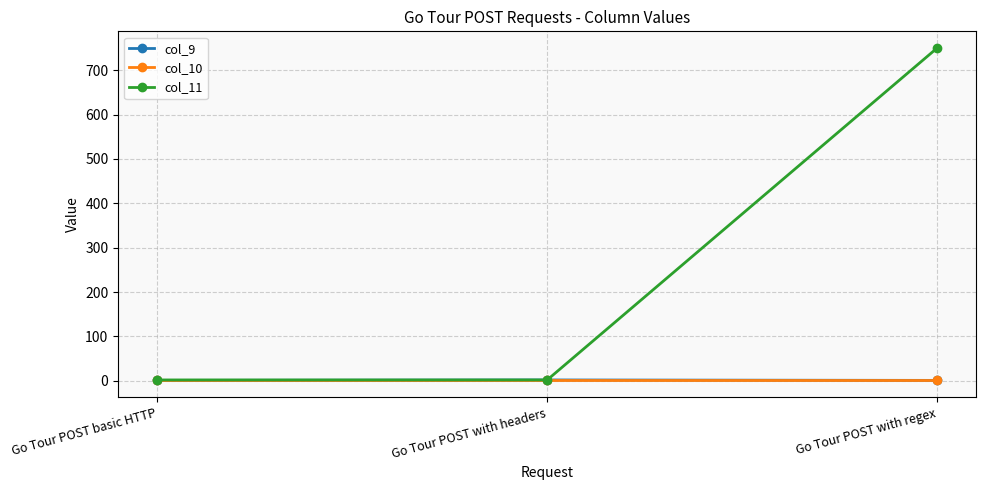

The col_10 series shows 2 at Go Tour POST with headers. True or false?

True